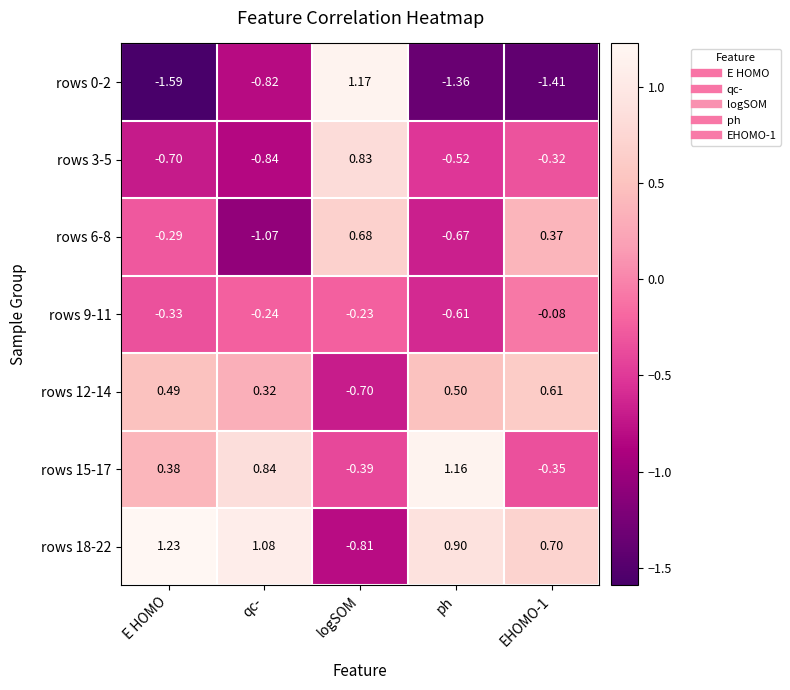

How many positive values does the rows 15-17 series have?

3